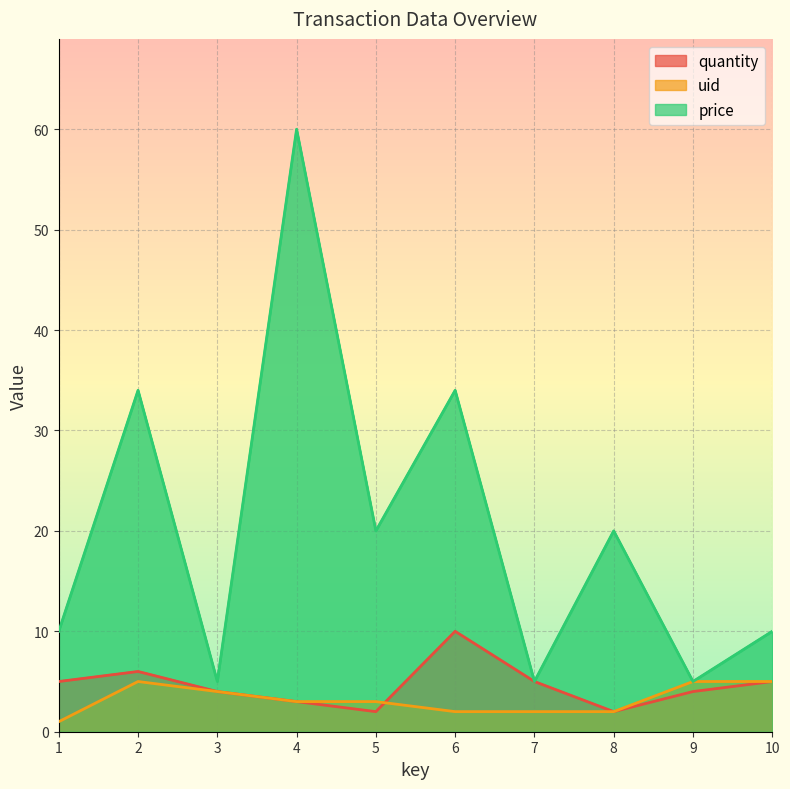

True or false: uid has more than 0 interior local peaks.

True